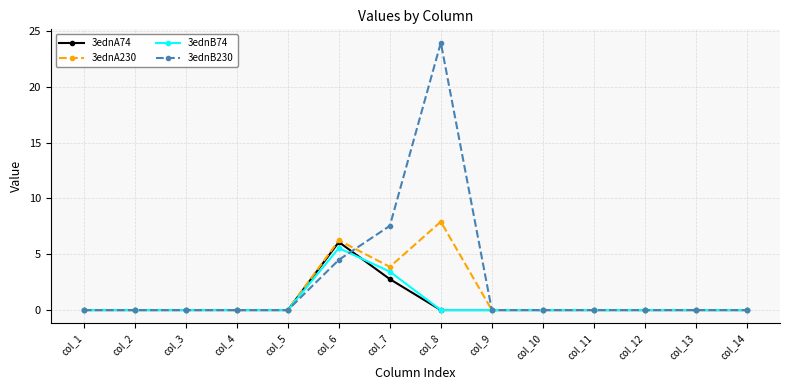

What is the highest value of the 3ednA230 series?

7.9